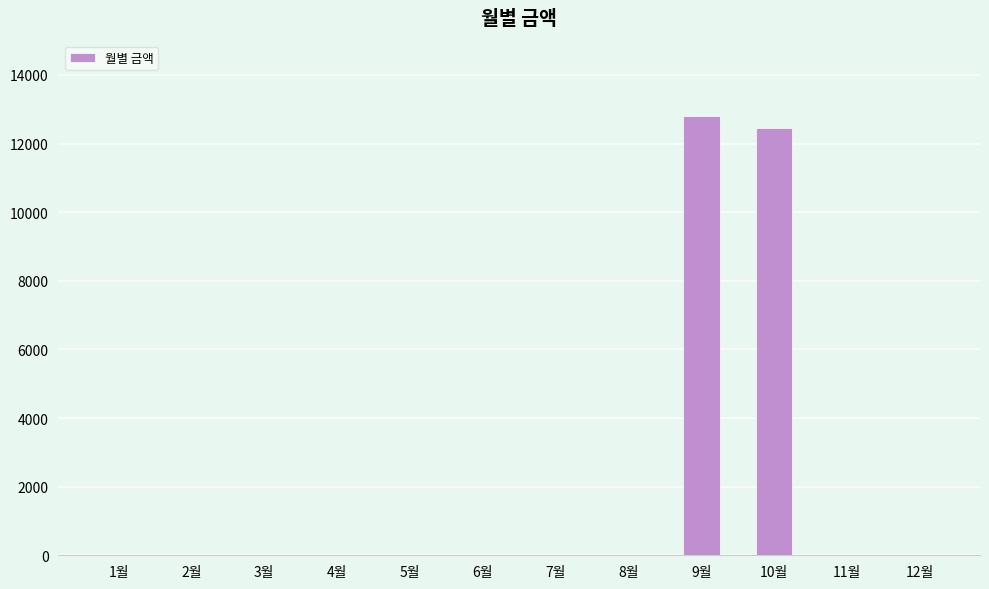

At which label is the value closest to 6400?

10월